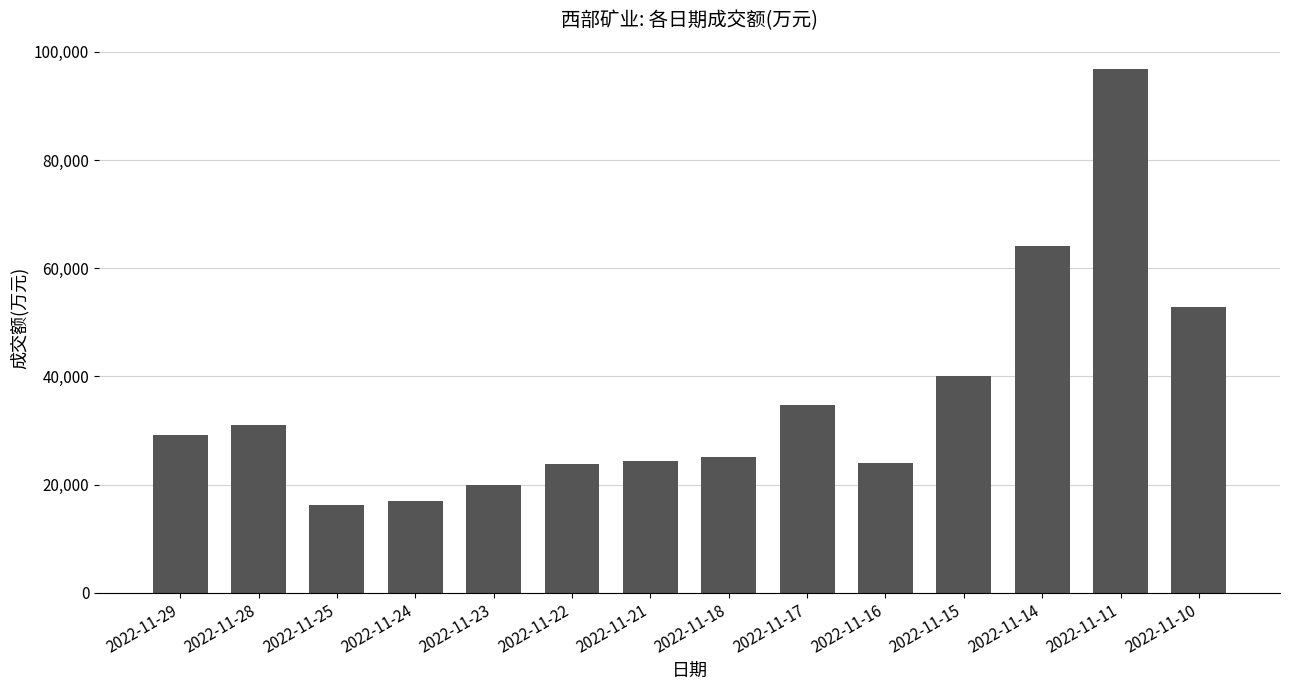

How many data points does each series have?

14